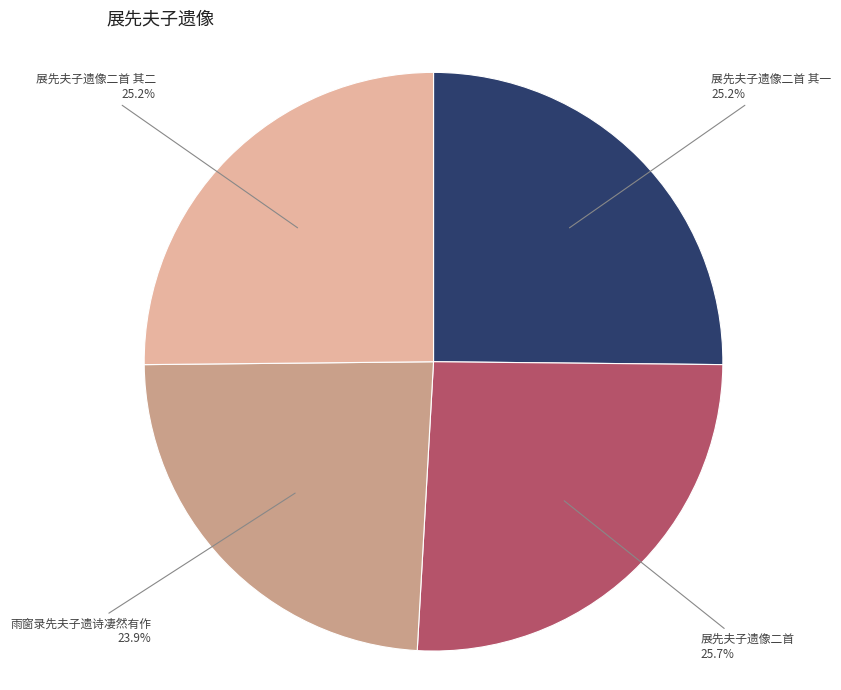

To the nearest percent, what is the difference between the largest and smallest slice percentages?

2%